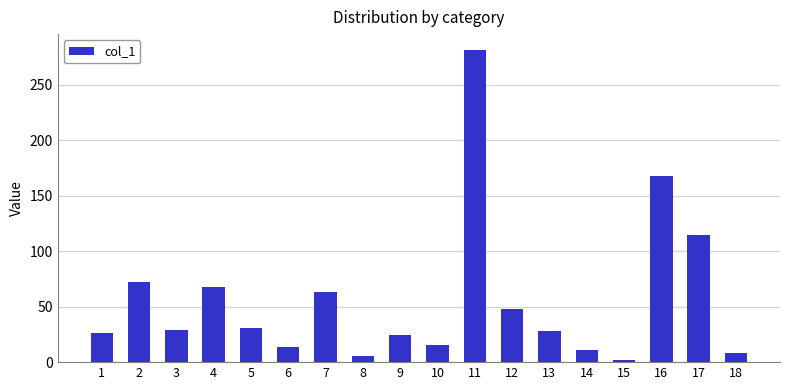

Are the bars horizontal?

No